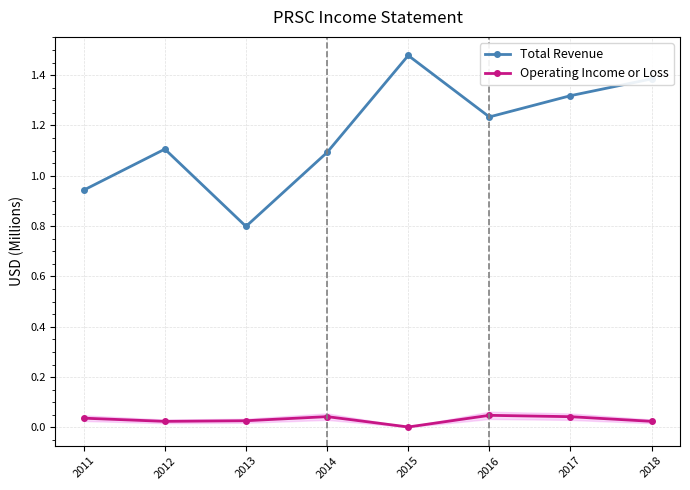

Reading left to right, extract all data points from this chart.

Total Revenue: 2011=0.9	2012=1.1	2013=0.8	2014=1.1	2015=1.5	2016=1.2	2017=1.3	2018=1.4
Operating Income or Loss: 2011=0.0	2012=0.0	2013=0.0	2014=0.0	2015=0.0	2016=0.0	2017=0.0	2018=0.0